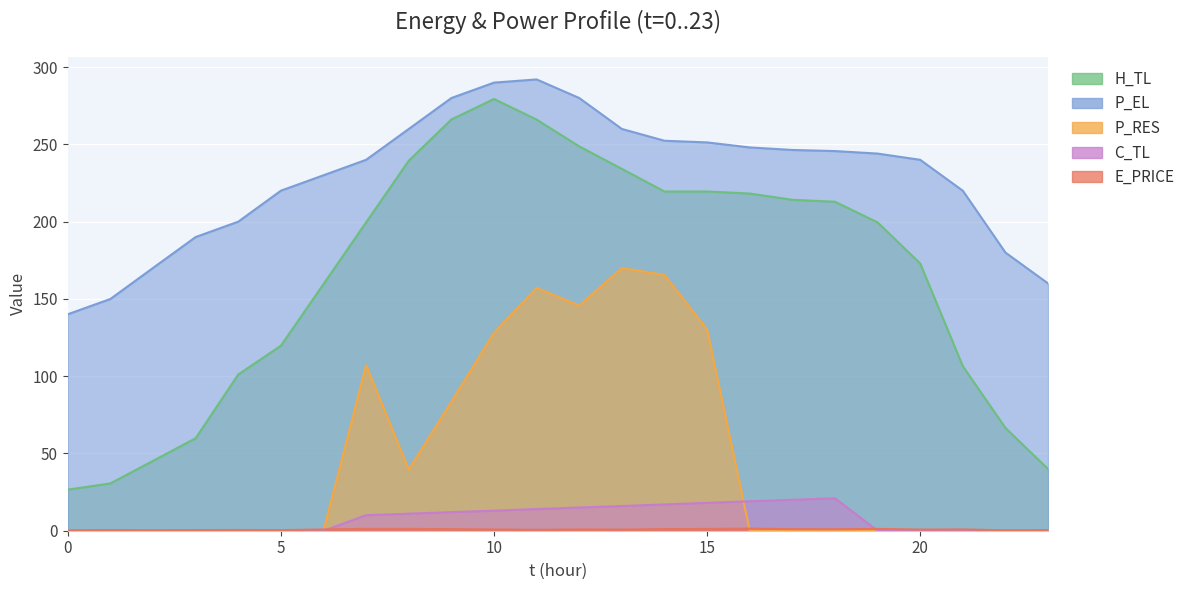

Reading right to left, what are all the values shown in this chart?

E_PRICE: 0.4	0.3	0.8	0.7	1.2	1.0	1.0	1.4	1.1	1.0	0.7	0.8	0.6	0.8	1.0	1.2	1.2	0.8	0.4	0.5	0.4	0.3	0.5	0.3
P_EL: 160.0	180.0	220.0	240.0	244.0	245.7	246.4	248.0	251.3	252.3	260.0	280.0	292.0	290.0	280.0	260.0	240.0	230.0	220.0	200.0	190.0	170.1	150.0	140.1
H_TL: 39.9	66.5	106.5	172.9	199.5	212.9	214.1	218.2	219.5	219.5	234.2	248.7	266.0	279.4	266.1	239.4	199.6	159.6	119.7	101.1	59.9	45.2	30.6	26.6
C_TL: 0.0	0.0	0.0	0.0	0.0	21.0	20.0	19.0	18.0	17.0	16.0	15.0	14.0	13.0	12.0	11.0	10.0	0.0	0.0	0.0	0.0	0.0	0.0	0.0
P_RES: 0.0	0.0	0.0	0.0	0.0	0.0	0.0	0.0	130.2	165.5	170.0	145.7	157.1	128.1	83.4	39.6	107.1	0.0	0.0	0.0	0.0	0.0	0.0	0.0